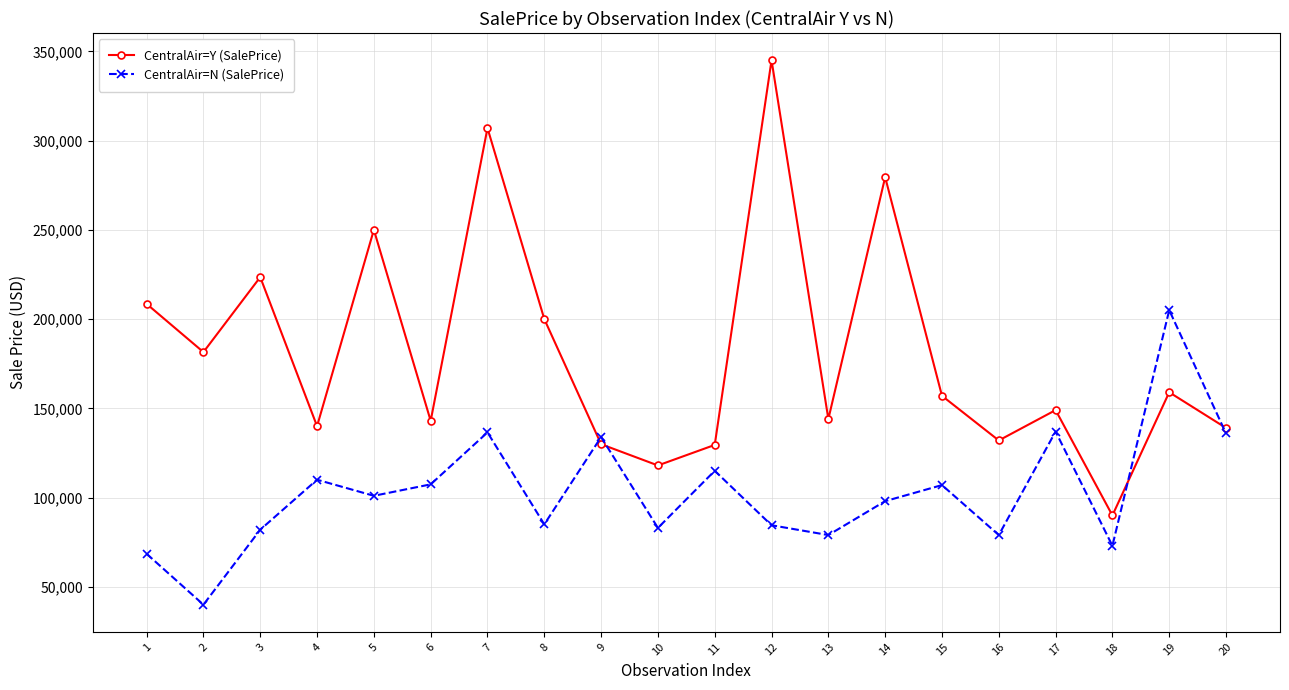

What is the value of the CentralAir=Y (SalePrice) point at the 7th from the left?

307000